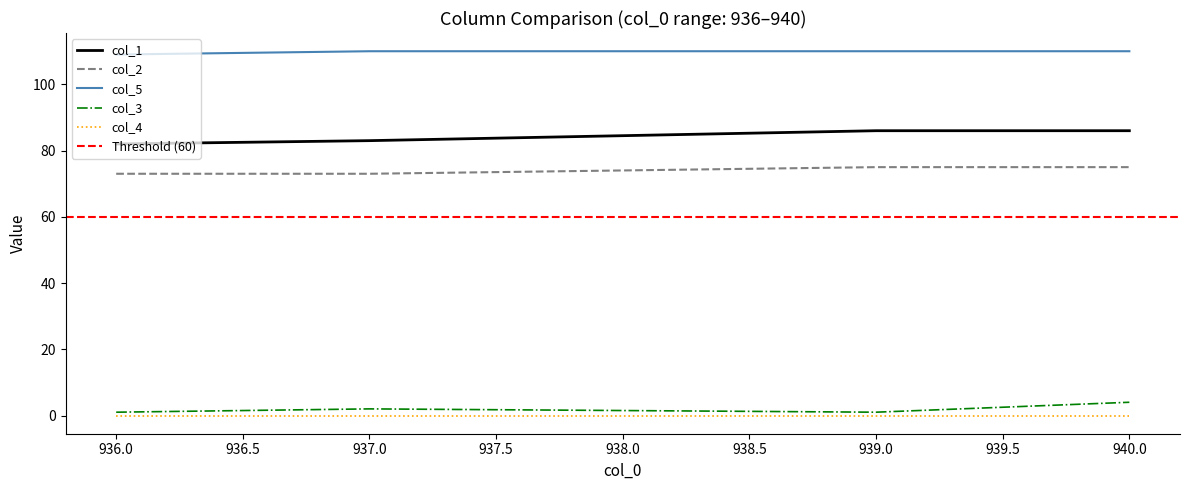

True or false: col_2 has a value of 32 at 937.0.

False